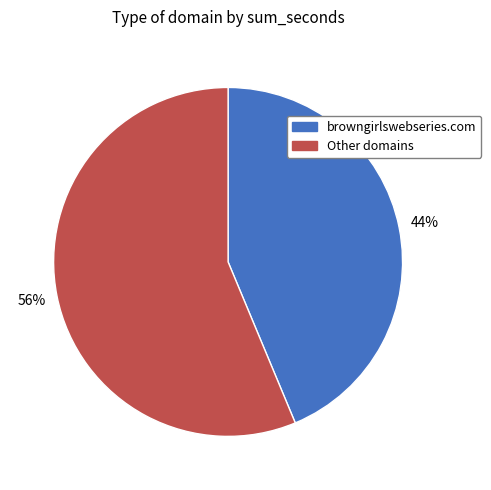

What is the ratio of the value at browngirlswebseries.com to the value at Other domains?

0.8